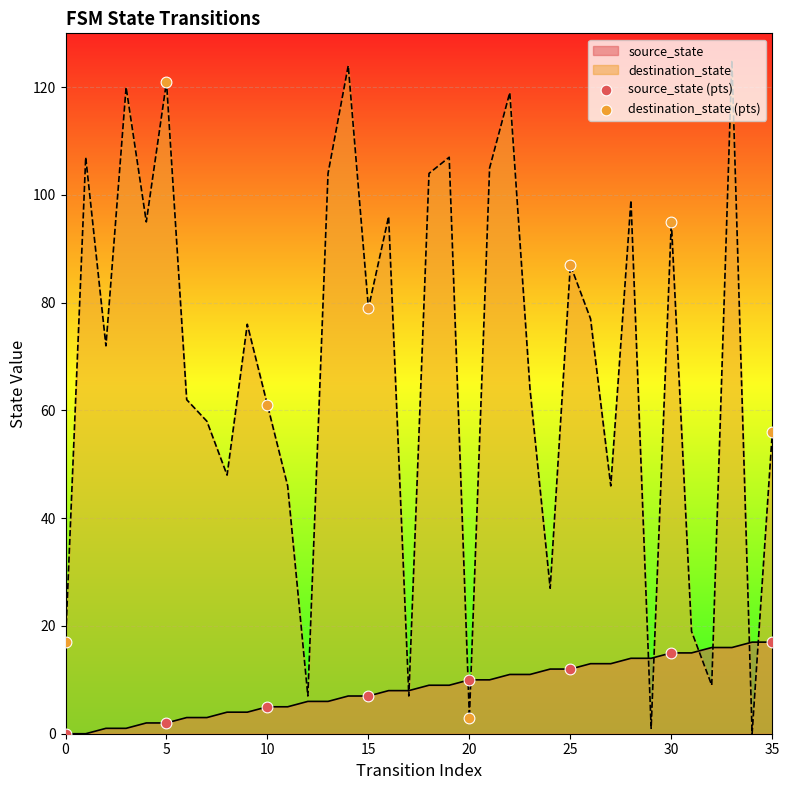

Which series has the largest total across all categories?

destination_state